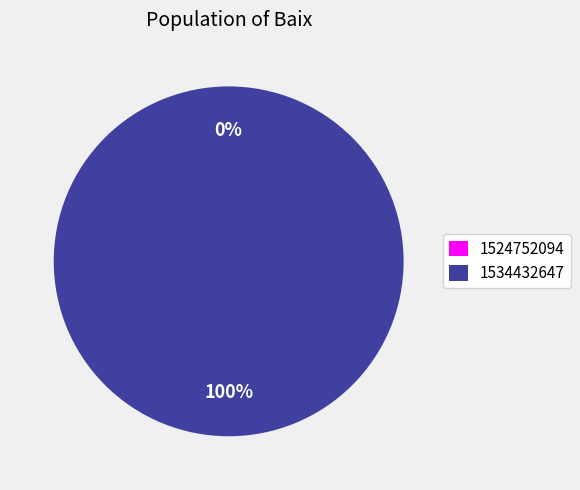

To the nearest percent, what is the difference between the 1534432647 and 1524752094 slice percentages?

100%